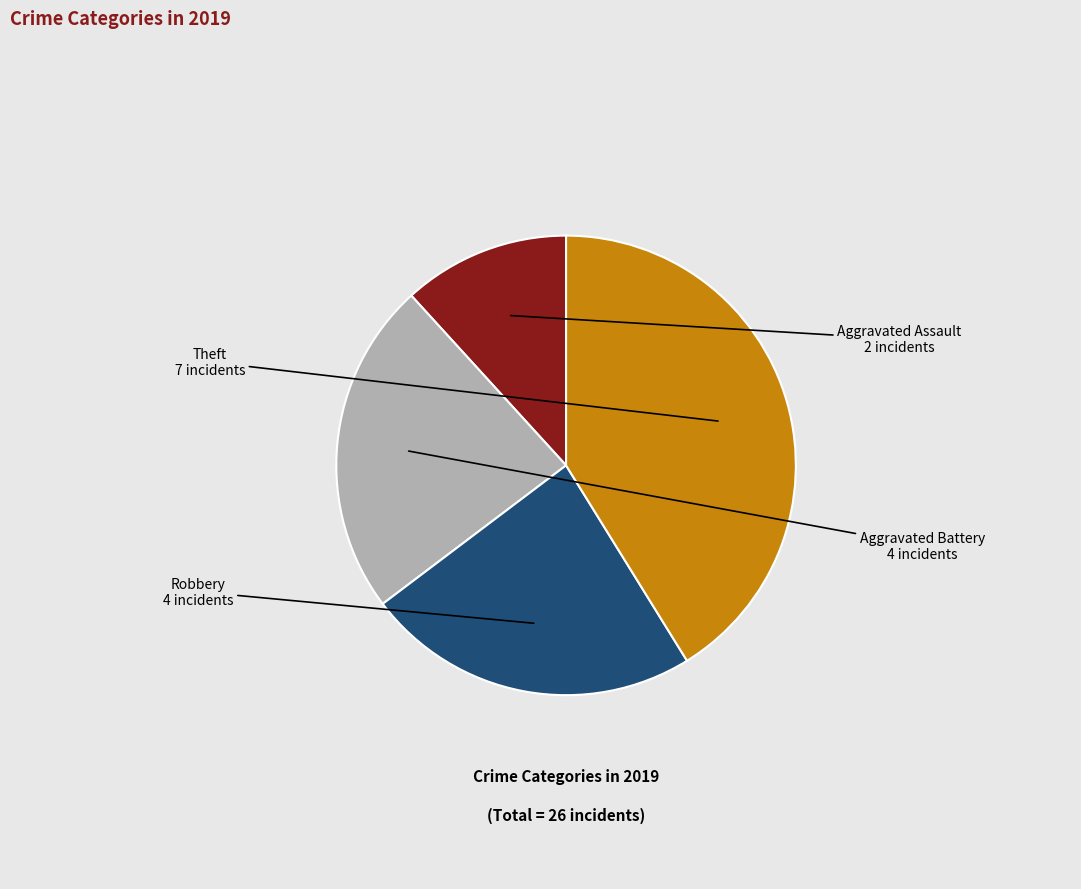

Is there any slice that represents more than half of the pie?

No